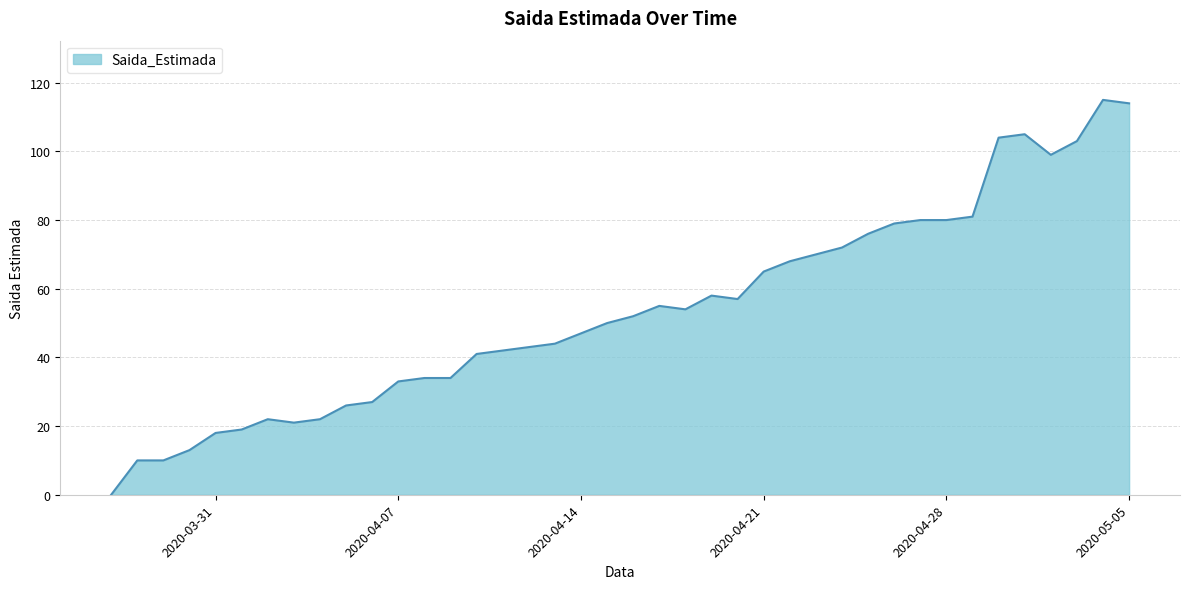

What is the difference between the maximum and minimum values?

115